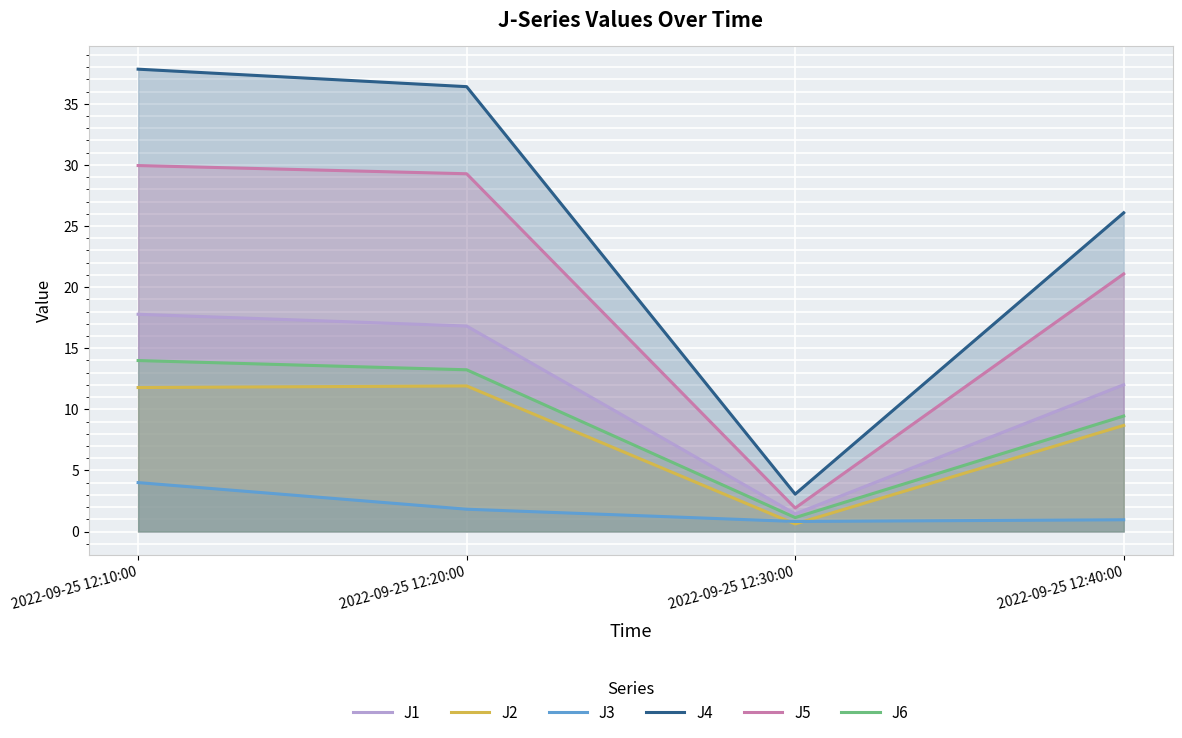

What is the difference between the J4 values at 2022-09-25 12:20:00 and 2022-09-25 12:30:00?

33.3